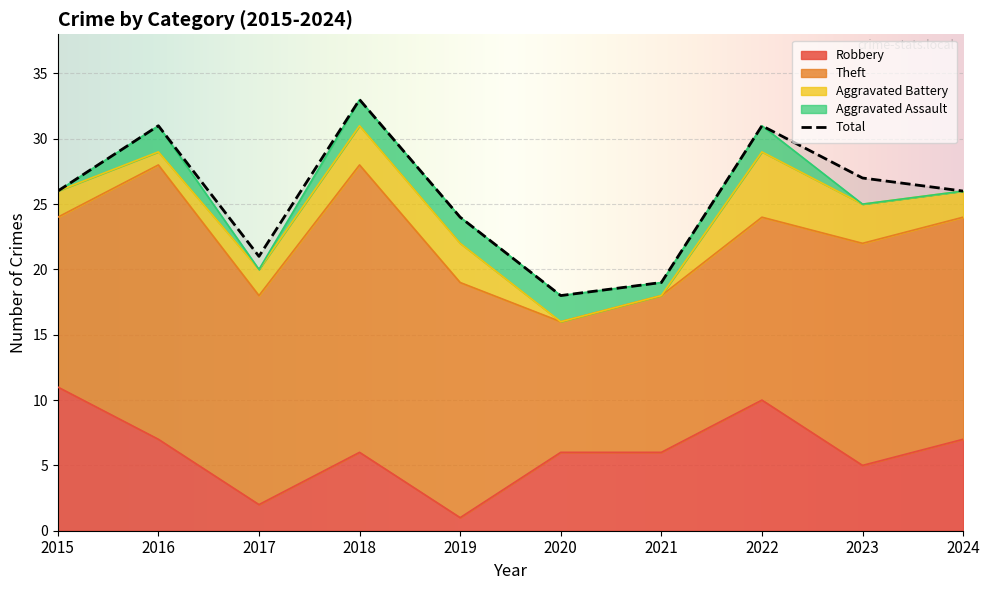

Between 2017 and 2015, which is larger?

2015